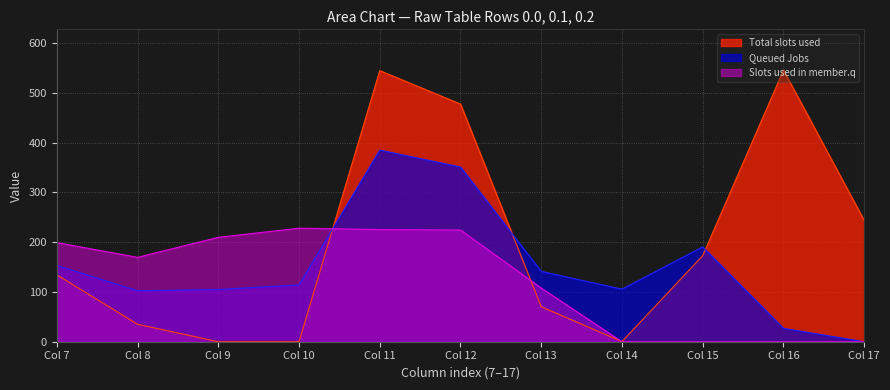

Reading left to right, transcribe all the data shown in this chart.

row_0.0: 134.3	35.0	0.0	0.0	544.3	477.2	70.2	0.3	172.8	545.4	243.5
row_0.1: 153.2	102.3	104.8	114.0	384.7	350.8	141.2	105.5	190.4	26.8	0.0
row_0.2: 199.0	169.5	209.6	228.0	225.2	224.3	107.8	0.0	0.0	0.0	0.0